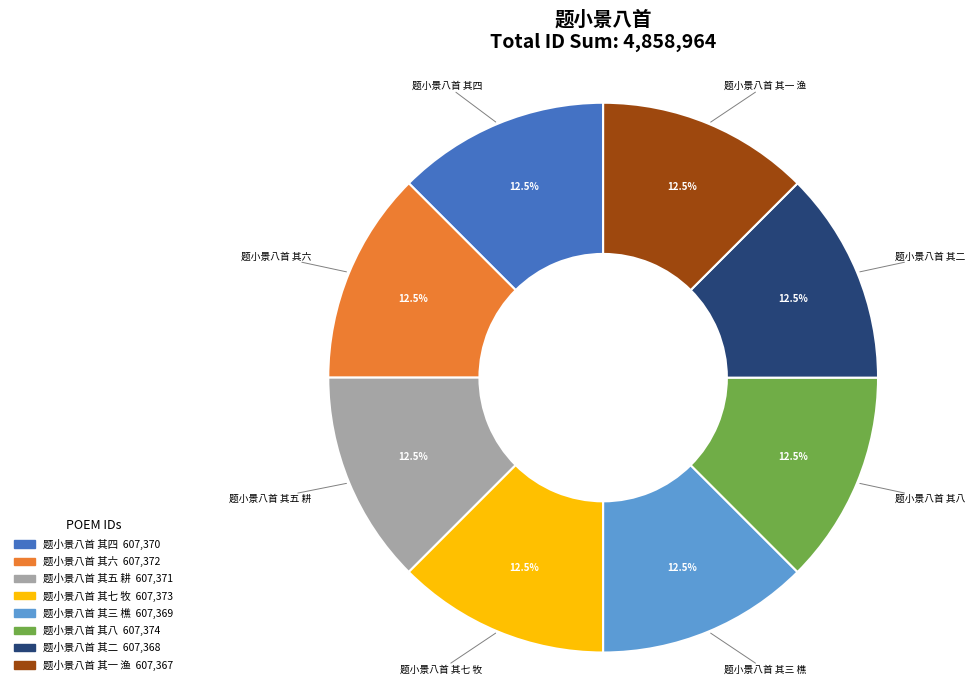

Does 题小景八首 其五 耕 represent more than half of the total?

No